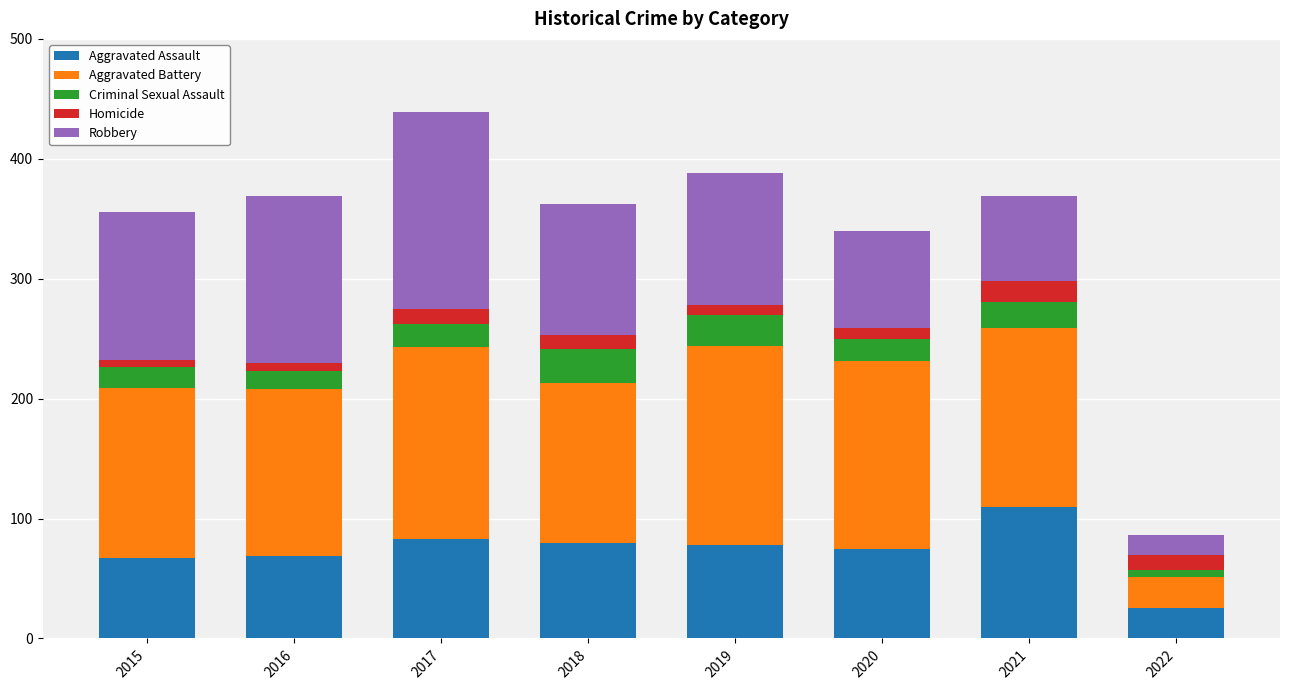

What is the total value across all series at 2022?

86